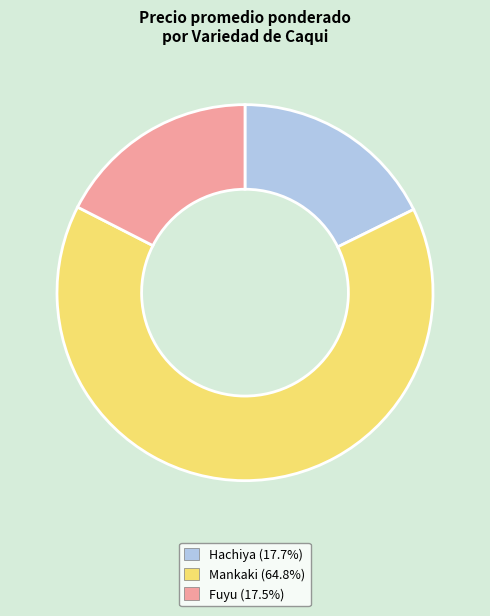

What is the largest slice in the pie chart?

Mankaki